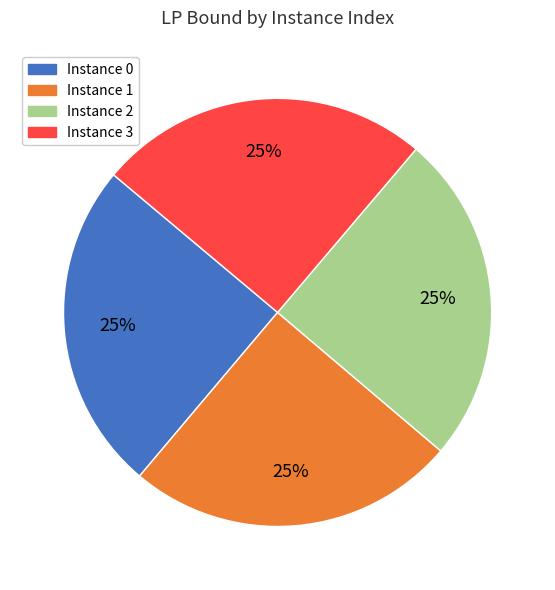

What is the ratio of the value at Instance 1 to the value at Instance 0?

1.0